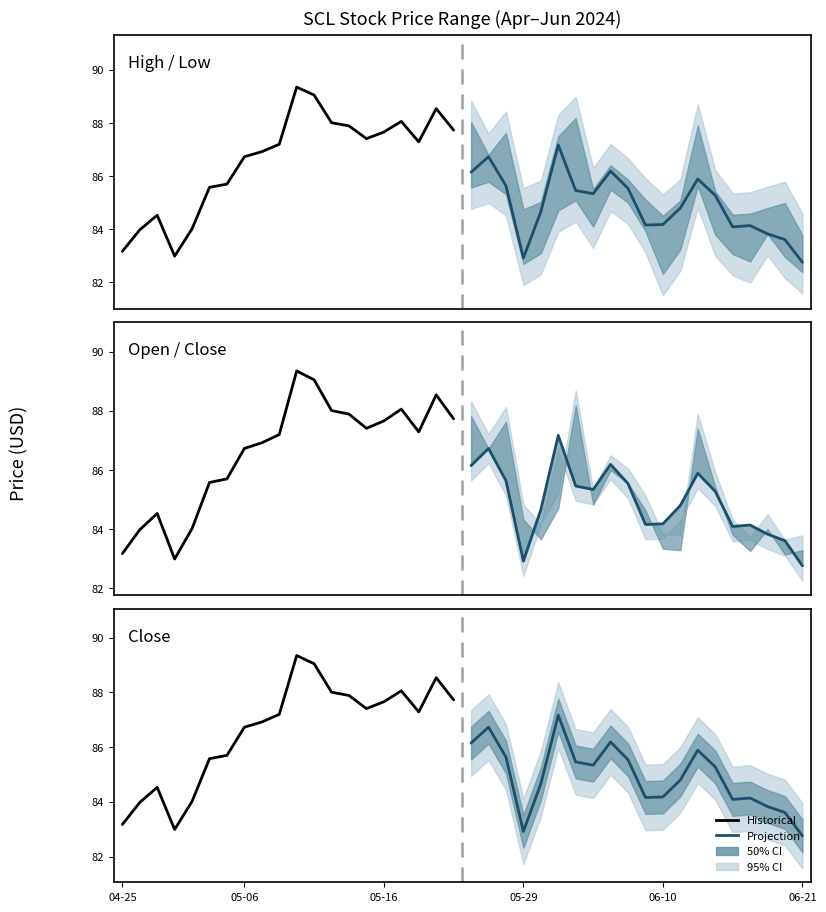

What is the sum of all Projection values?

1698.5